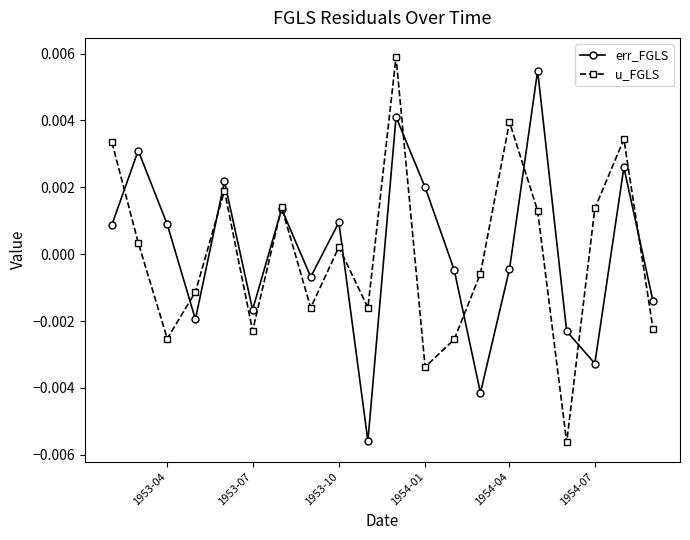

True or false: u_FGLS has more than 0 interior local peaks.

True